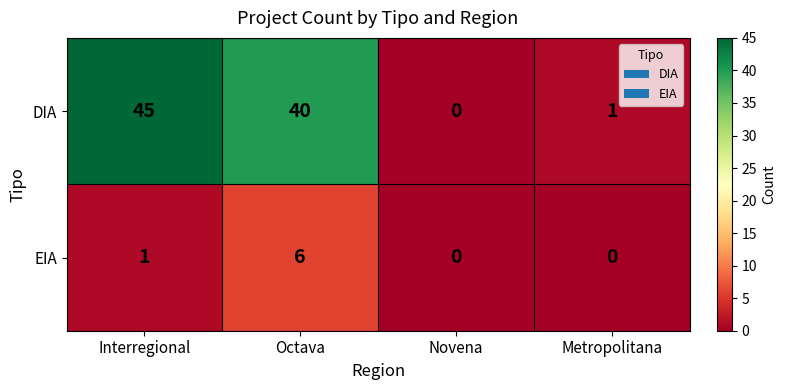

The DIA series shows 45 at Interregional. True or false?

True